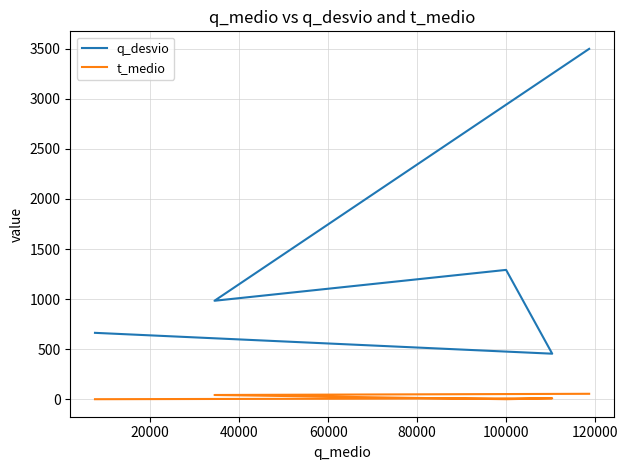

Reading right to left, what are all the values shown in this chart?

q_desvio: 3497	984	1292	456	664
t_medio: 56	44	2	11	2